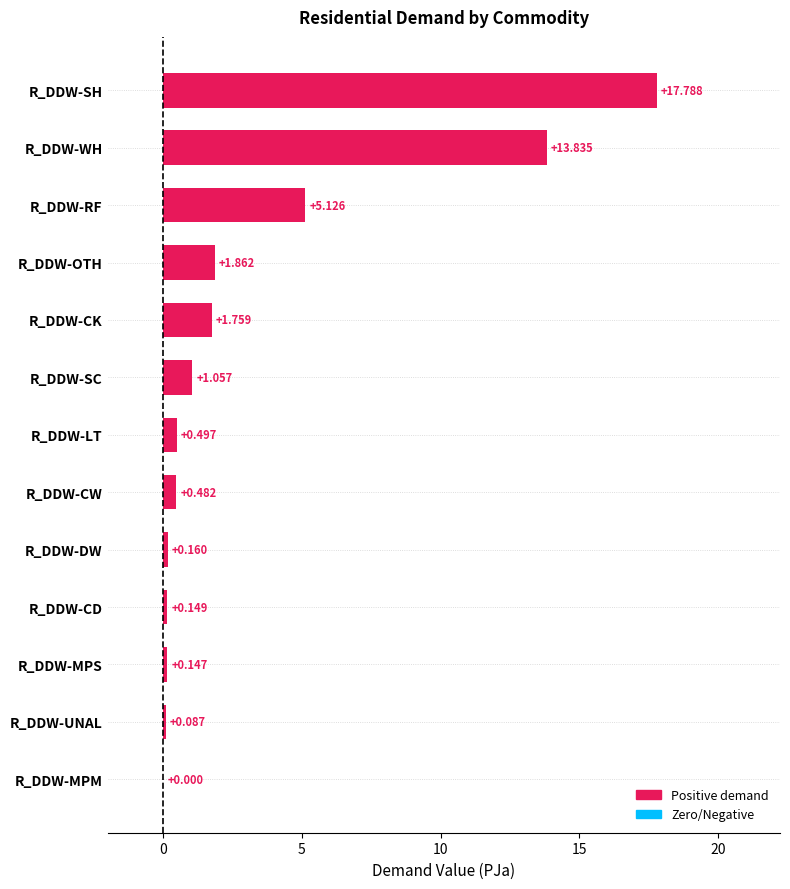

At which category does the chart reach its peak across all series?

R_DDW-SH